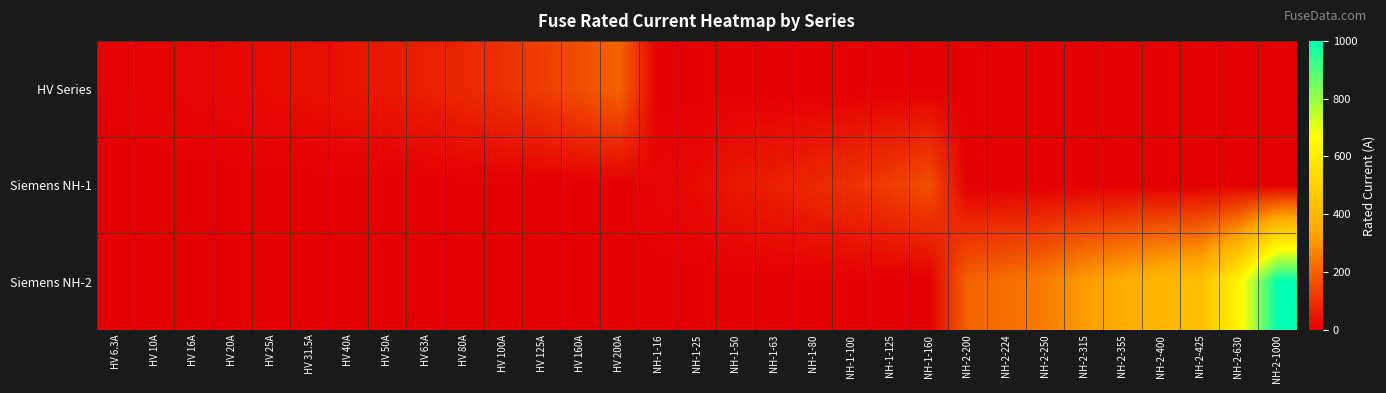

At how many categories does at least one series exceed 143?

12